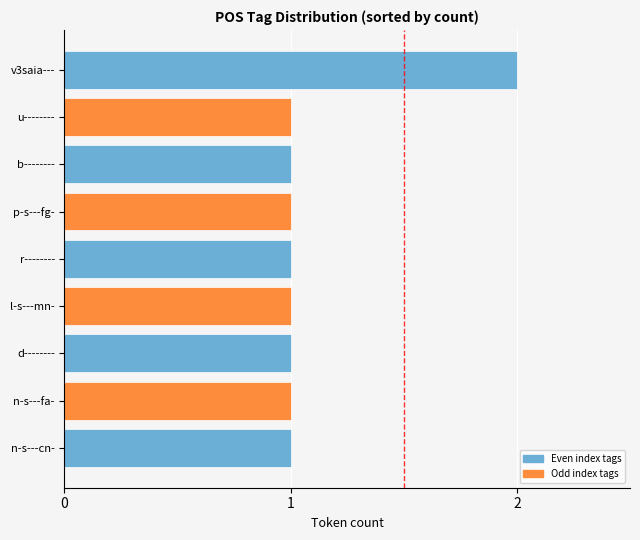

Approximately how many times larger is the value at r-------- compared to n-s---cn-?

1.0